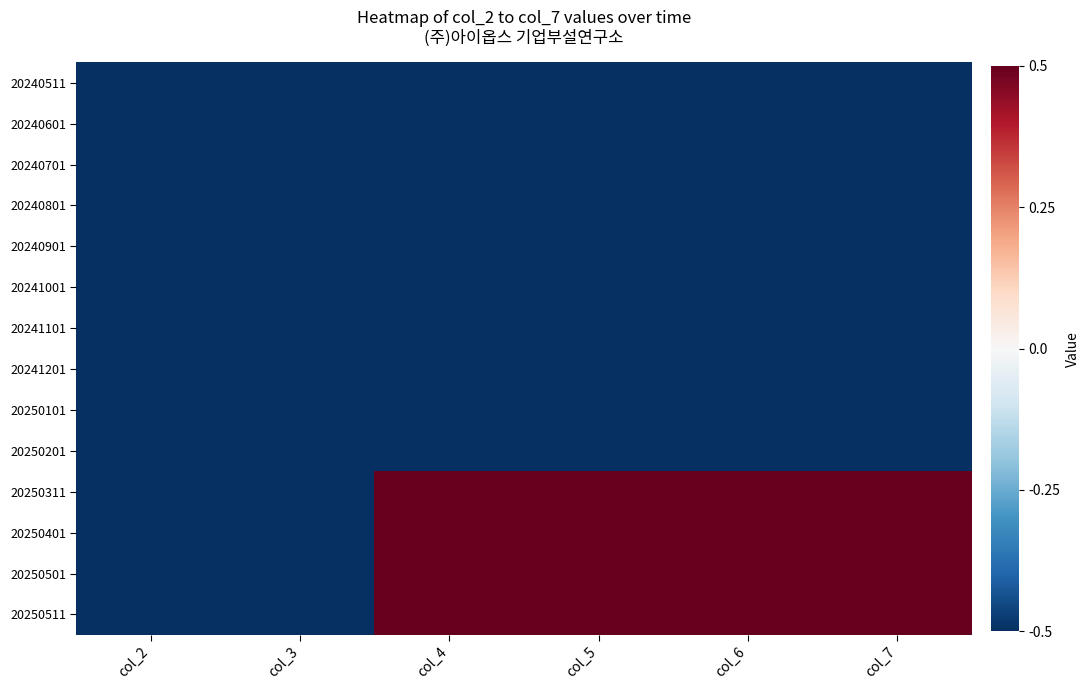

List the series in order of their peak value, highest first.

20250311, 20250401, 20250501, 20250511, 20240511, 20240601, 20240701, 20240801, 20240901, 20241001, 20241101, 20241201, 20250101, 20250201